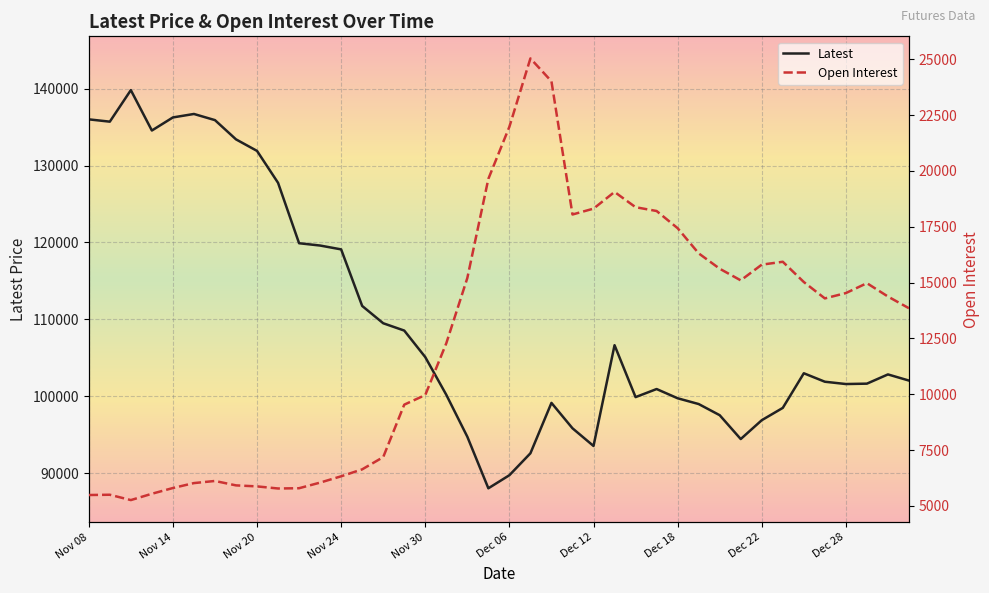

True or false: Latest and Open Interest cross at least once.

False